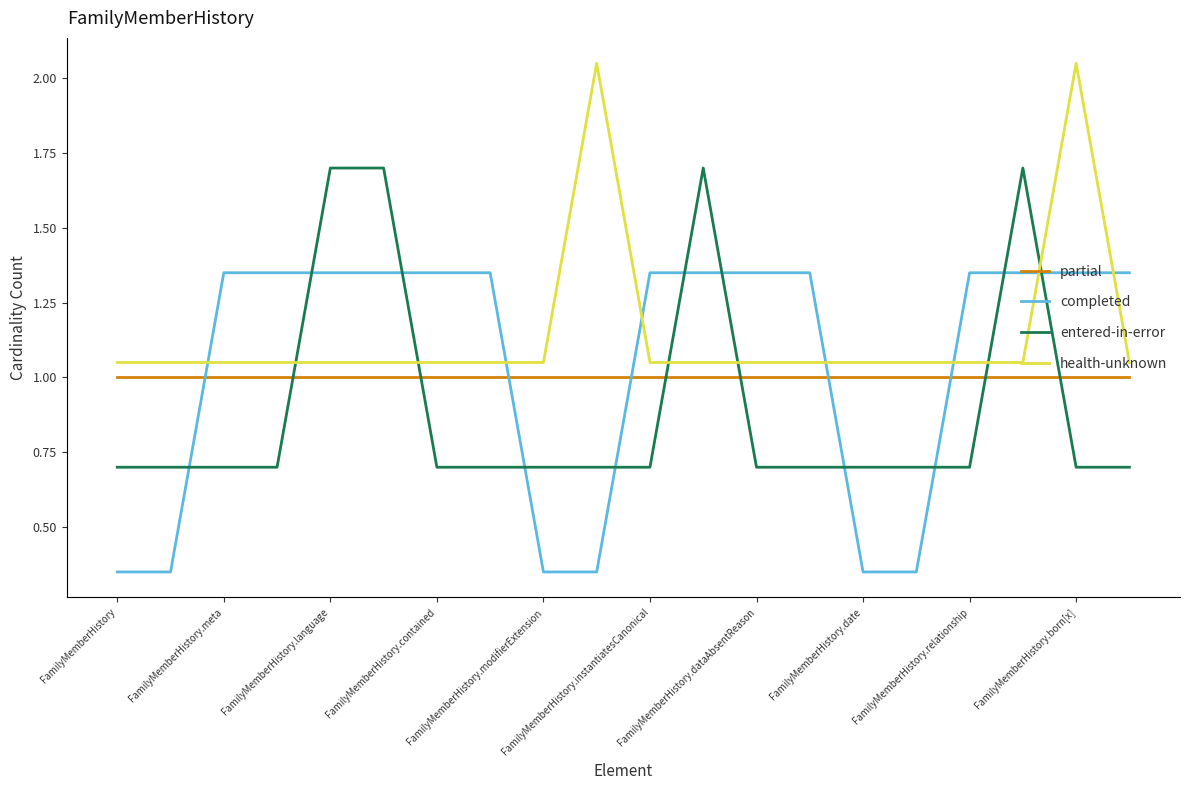

At how many categories does at least one series exceed 1?

20